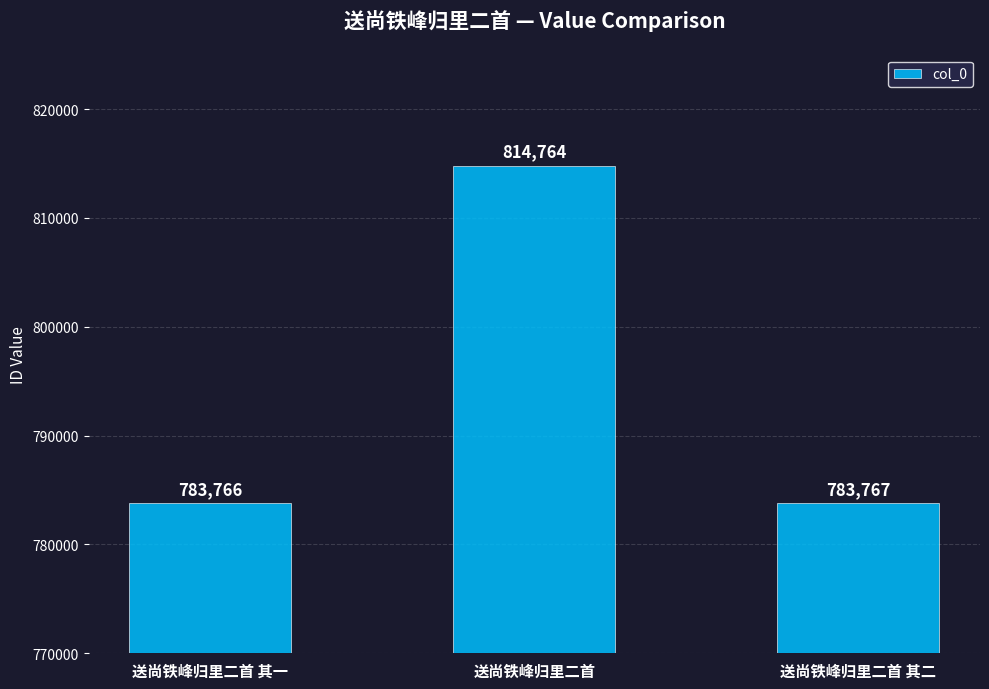

The chart shows a value of 1223679 at 送尚铁峰归里二首 其一. True or false?

False